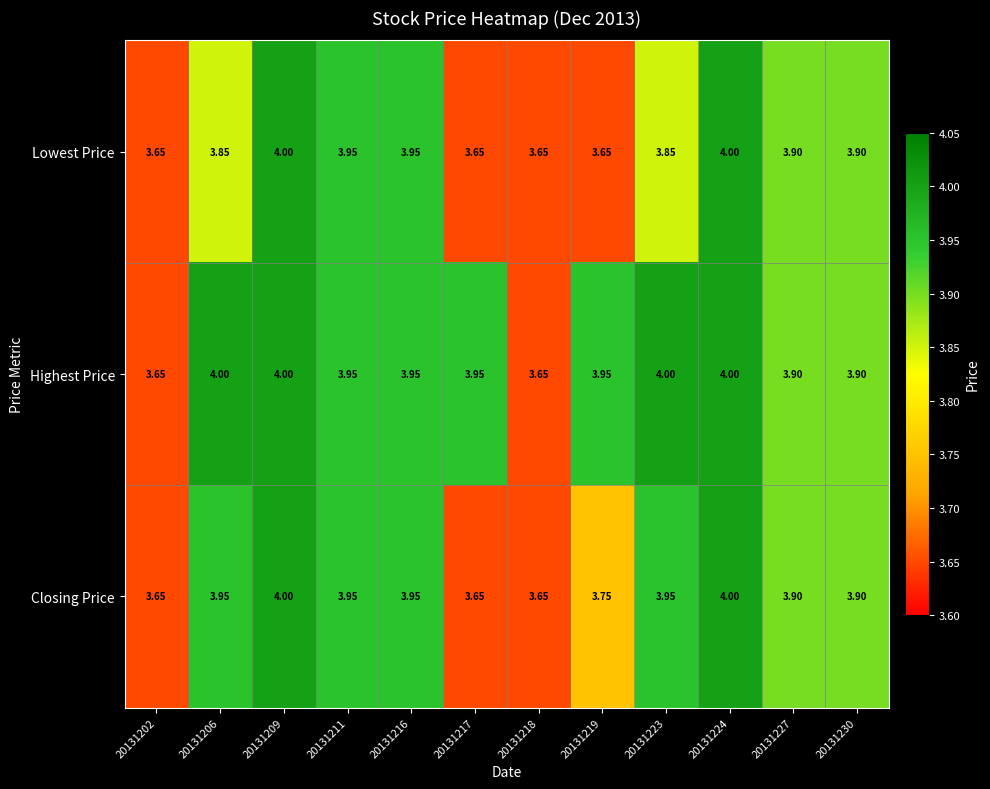

Is the value of Highest Price at 20131209 greater than the value of Closing Price at 20131217?

Yes